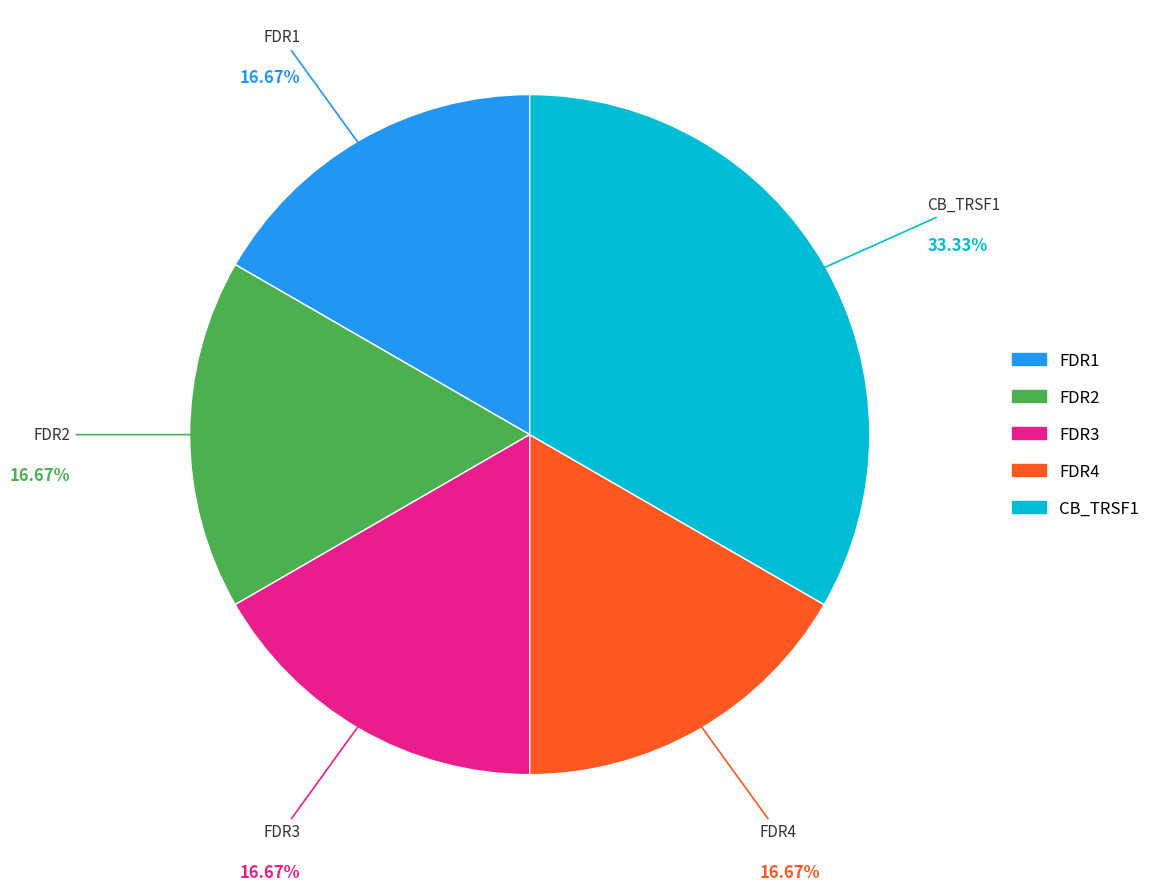

Is FDR1 the majority of the pie?

No